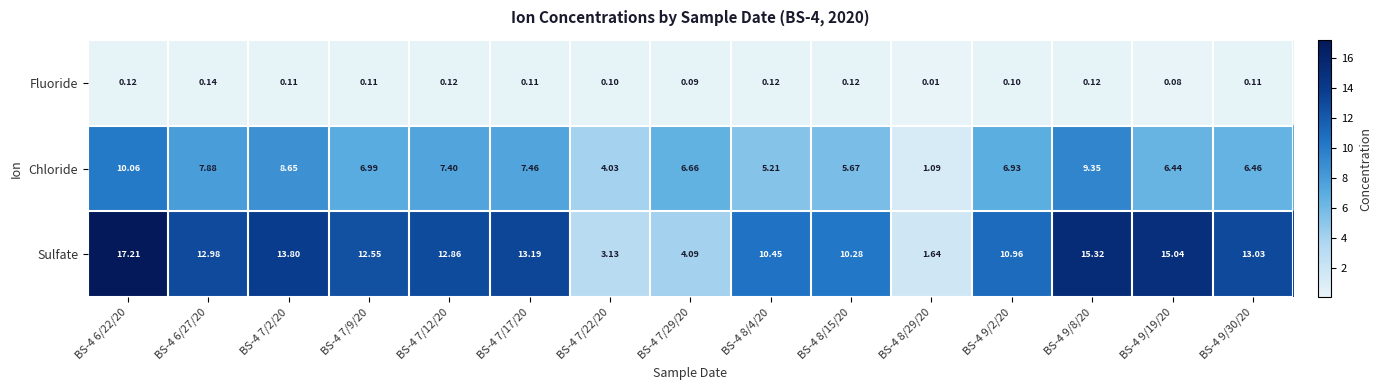

Which series has the largest total across all categories?

Sulfate